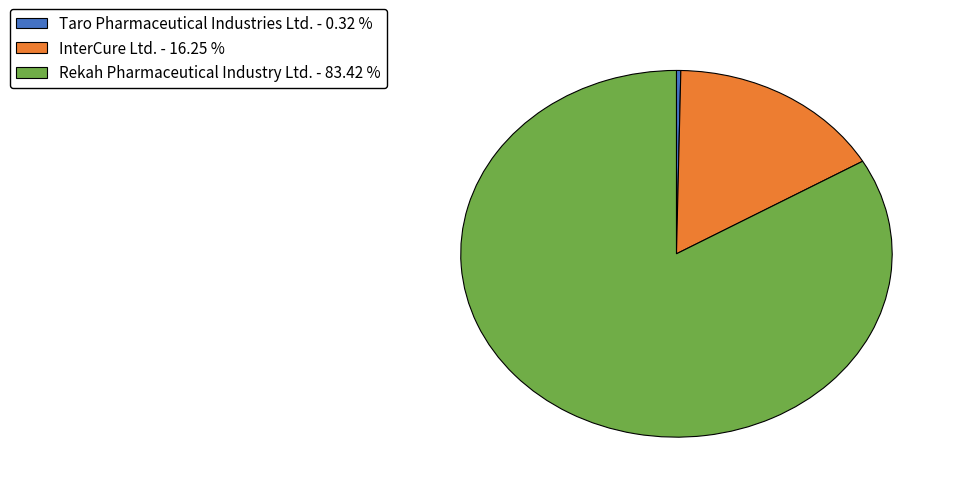

Is there any slice that represents more than half of the pie?

Yes